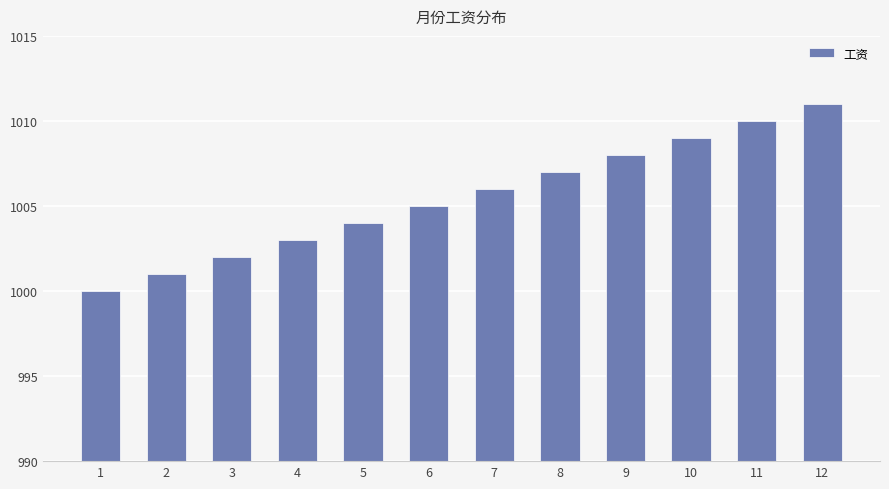

The chart shows a value of 1009 at 10. True or false?

True